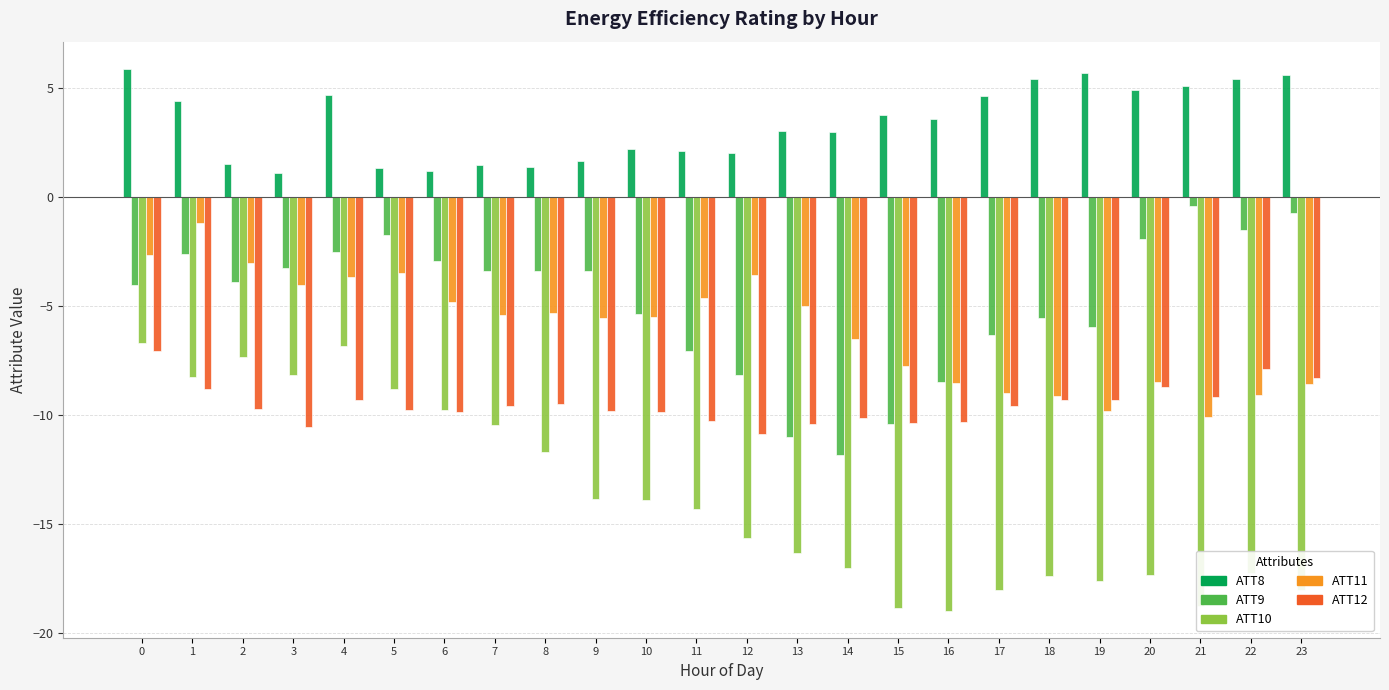

Is it true that ATT9 equals -2.0 at 9?

False